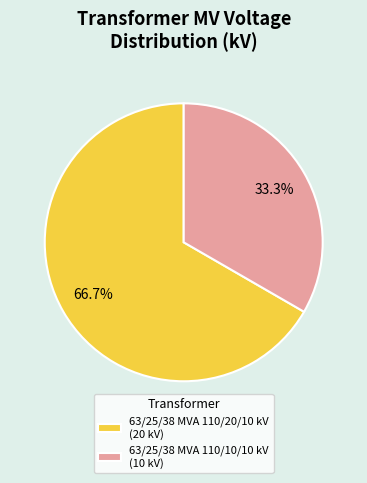

Is the sum of 63/25/38 MVA 110/10/10 kV and 63/25/38 MVA 110/20/10 kV greater than half?

Yes